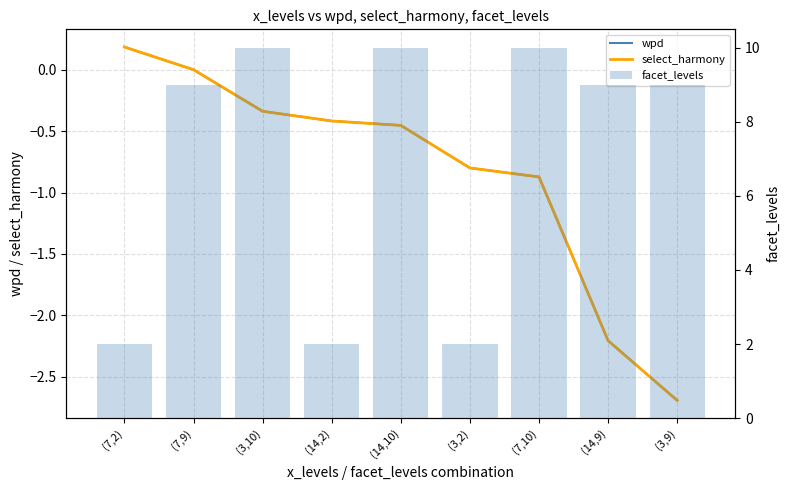

What is the sum of the facet_levels values at (14,10) and (7,2)?

12.0